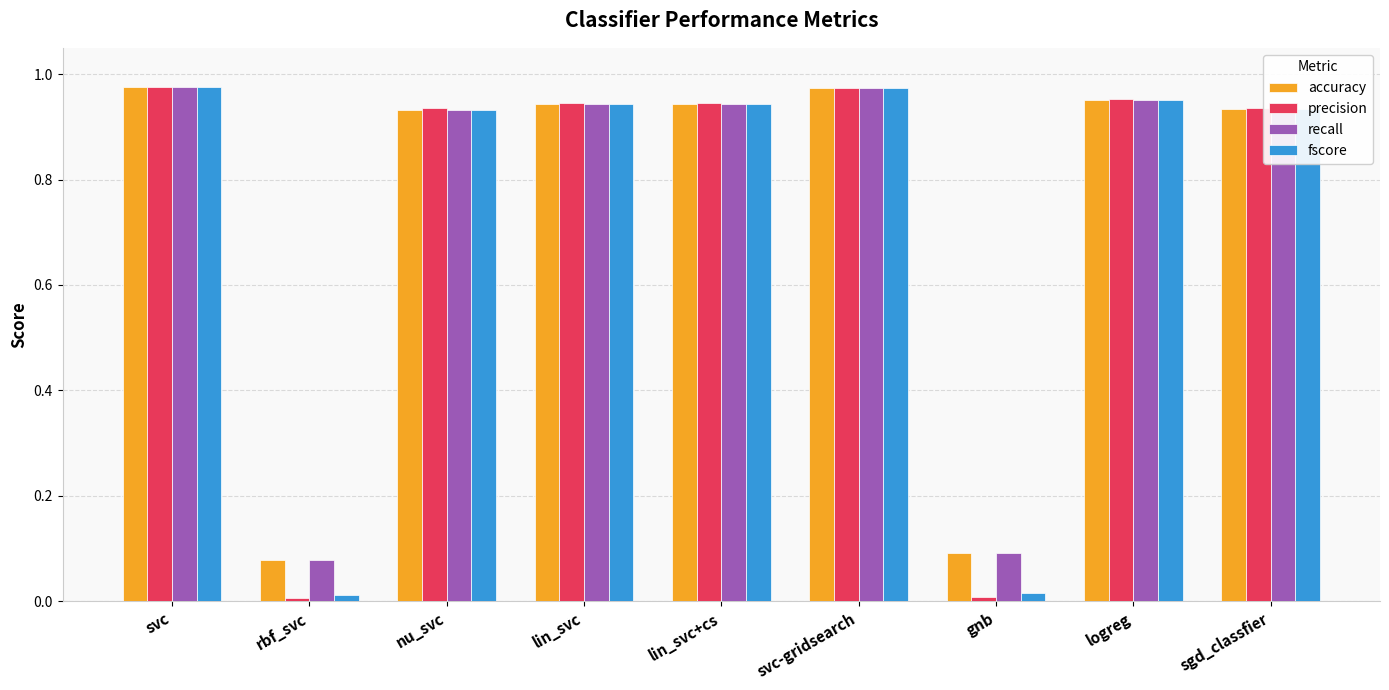

What is the average value of the accuracy series?

0.8